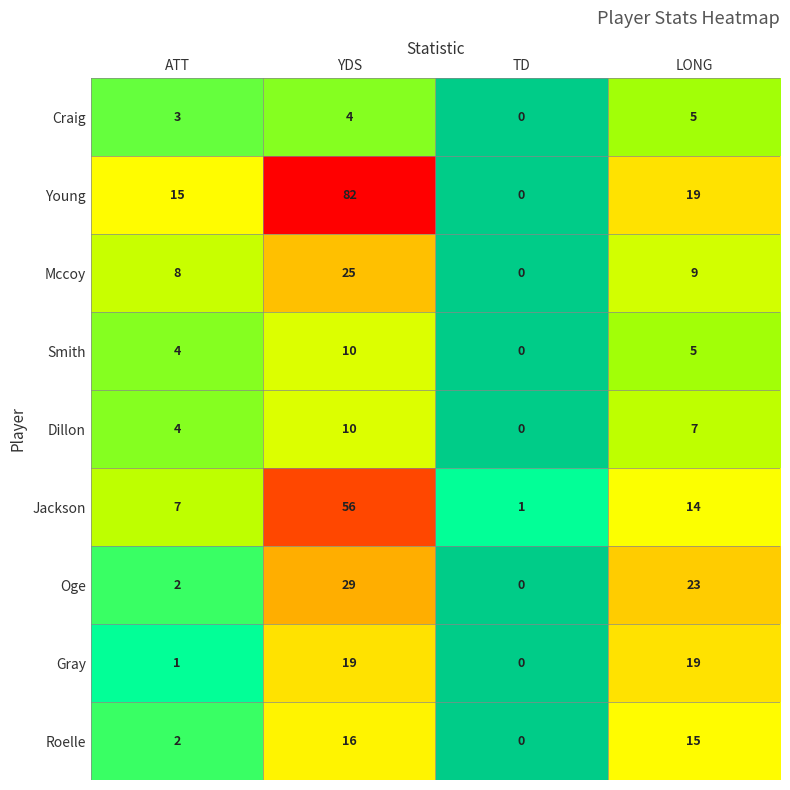

How many values in the Oge series are below 23?

2